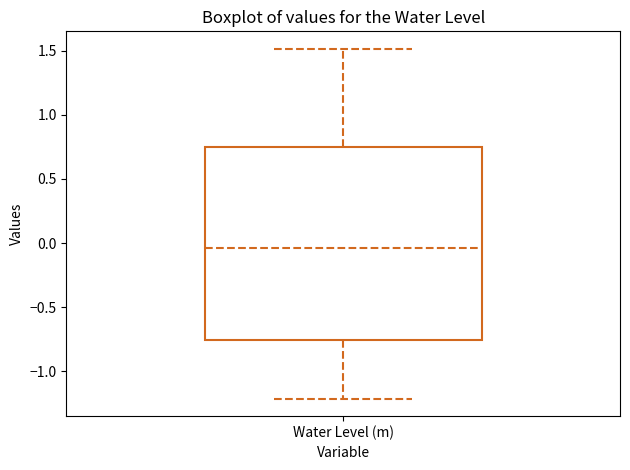

Where does the lower whisker of the box for Water Level (m) end on the y-axis? The values are not printed on the chart, so give them approximately, as read against the axis.

-1.20